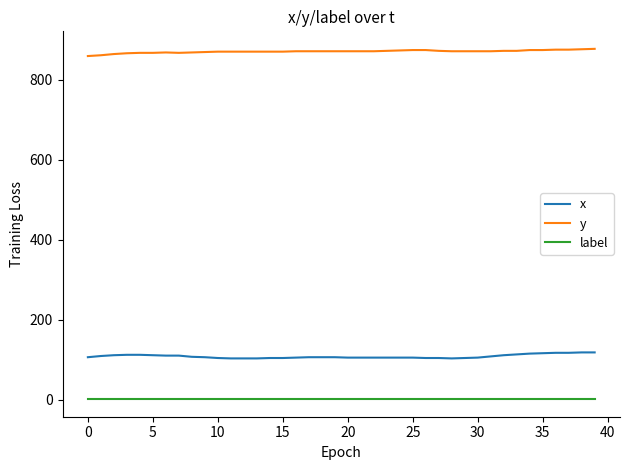

List the series in order of their peak value, lowest first.

label, x, y